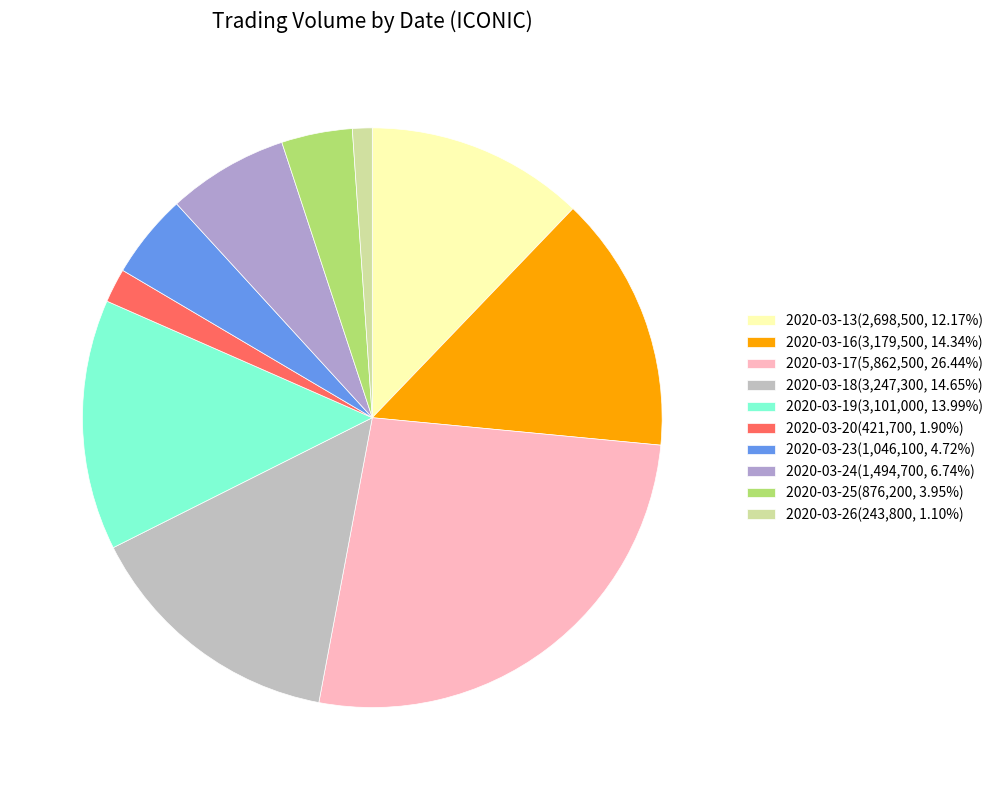

Is there any slice that represents more than half of the pie?

No